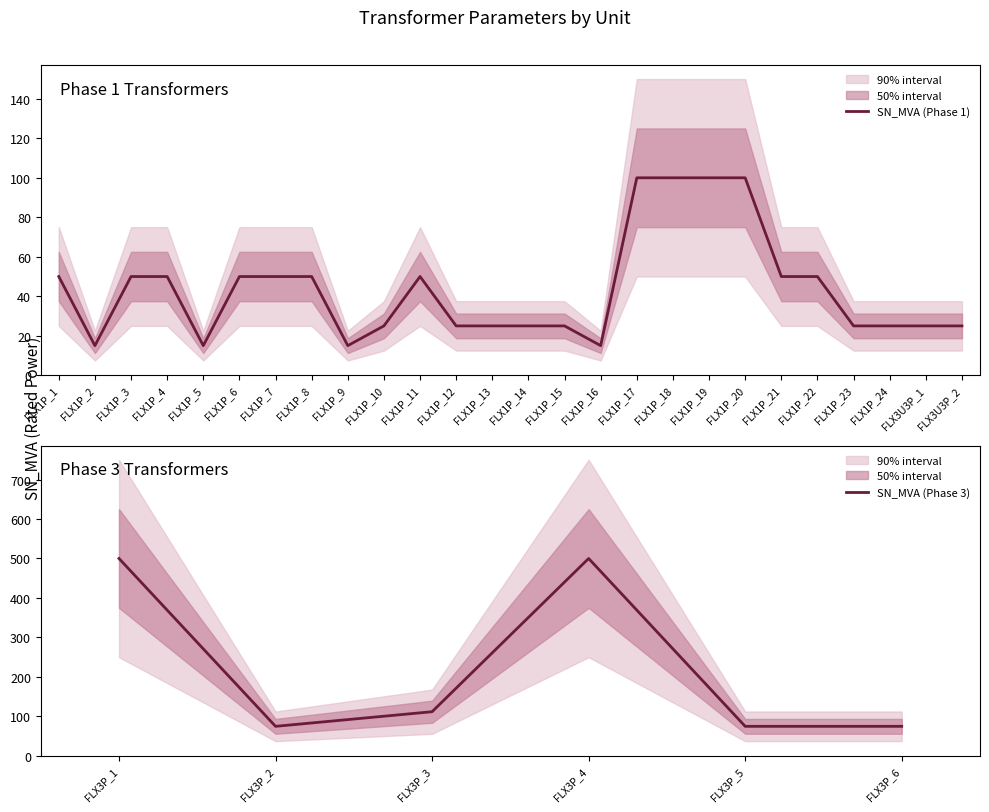

At which label is SN_MVA (Phase 3) closest to 287?

FLX3P_3